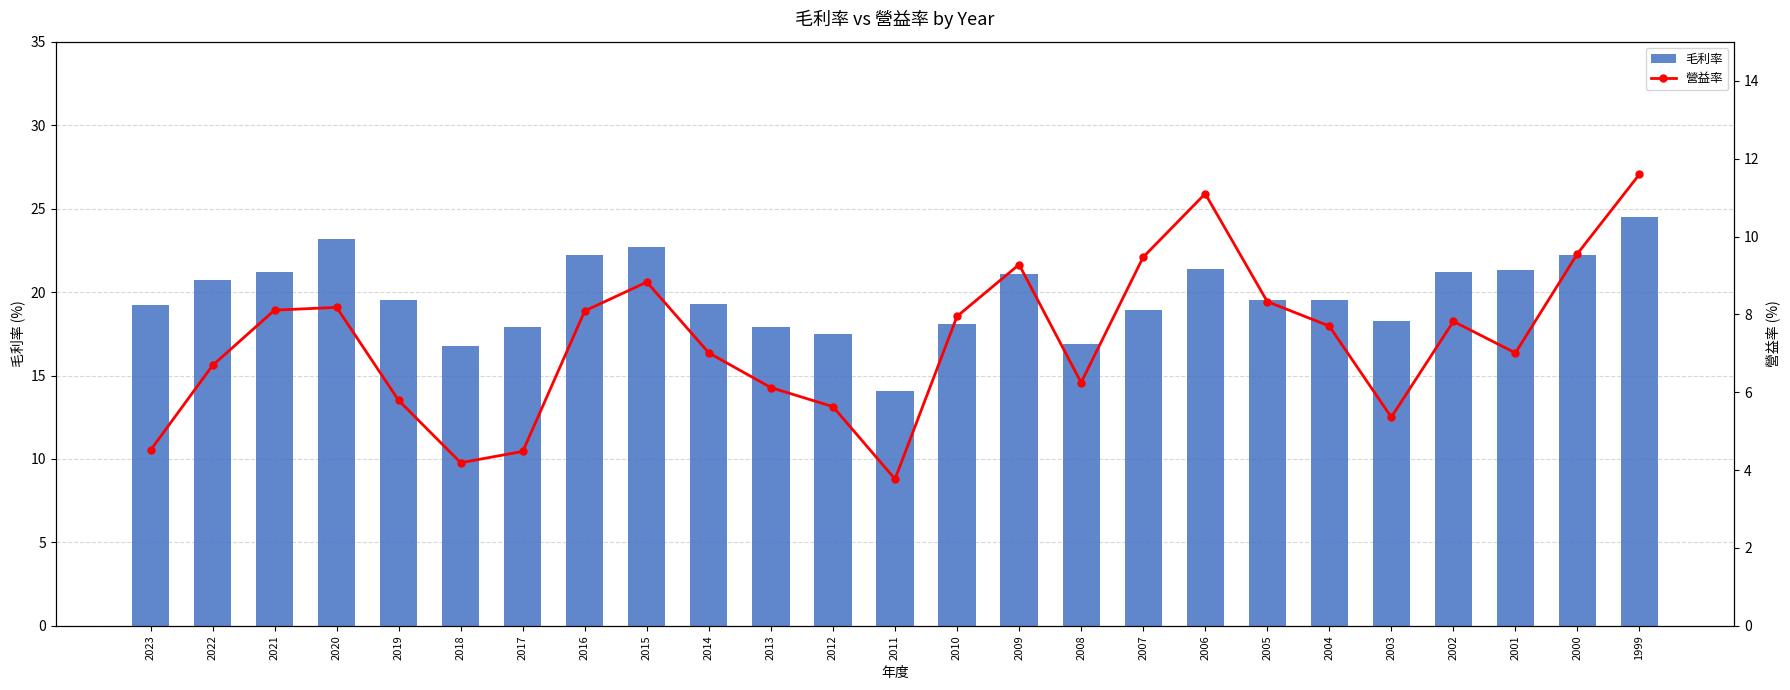

At which label does 毛利率 reach its minimum?

2011